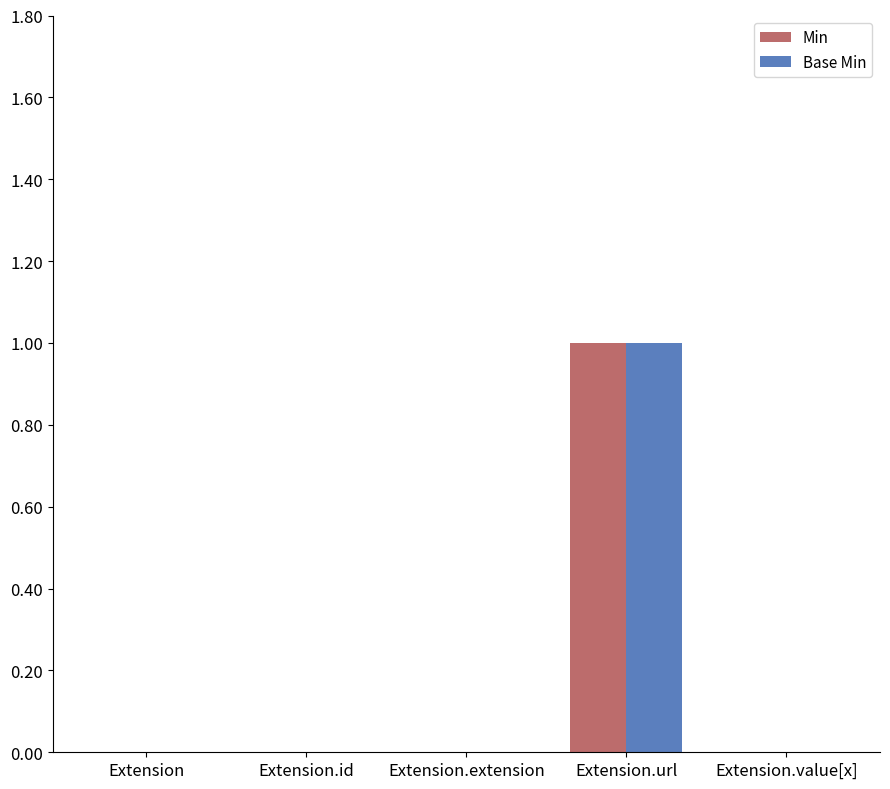

The value of Base Min at Extension.url is 1. True or false?

True